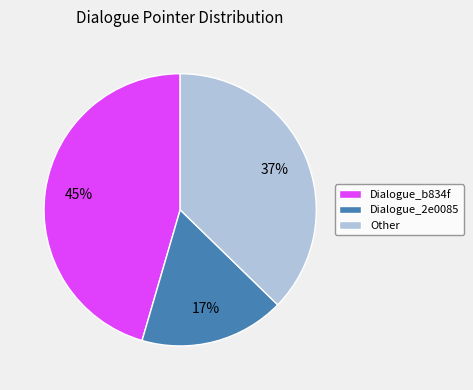

Combined, do Other and Dialogue_b834f account for over 50%?

Yes